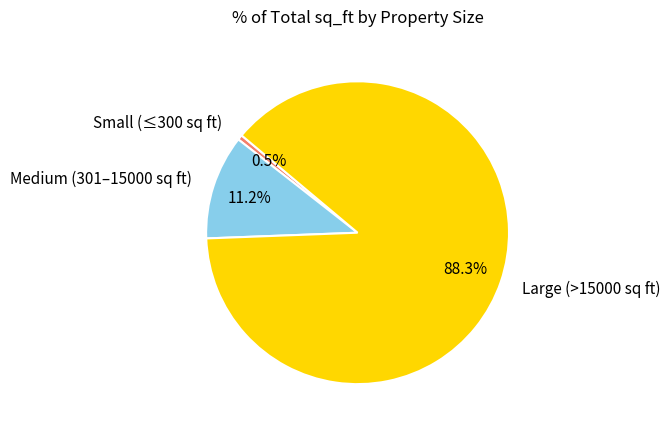

Rank the categories by value from highest to lowest.

Large (>15000 sq ft), Medium (301–15000 sq ft), Small (≤300 sq ft)